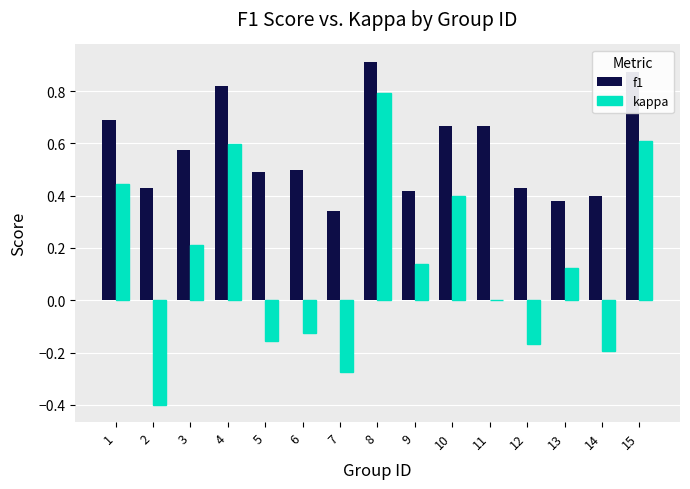

What is the total value across all series at 1?

1.1